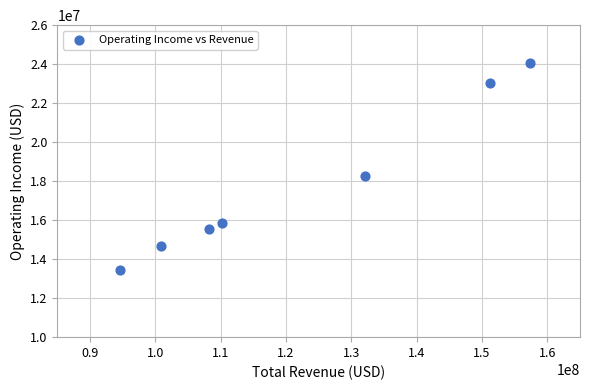

What is the average Y value?

17834000